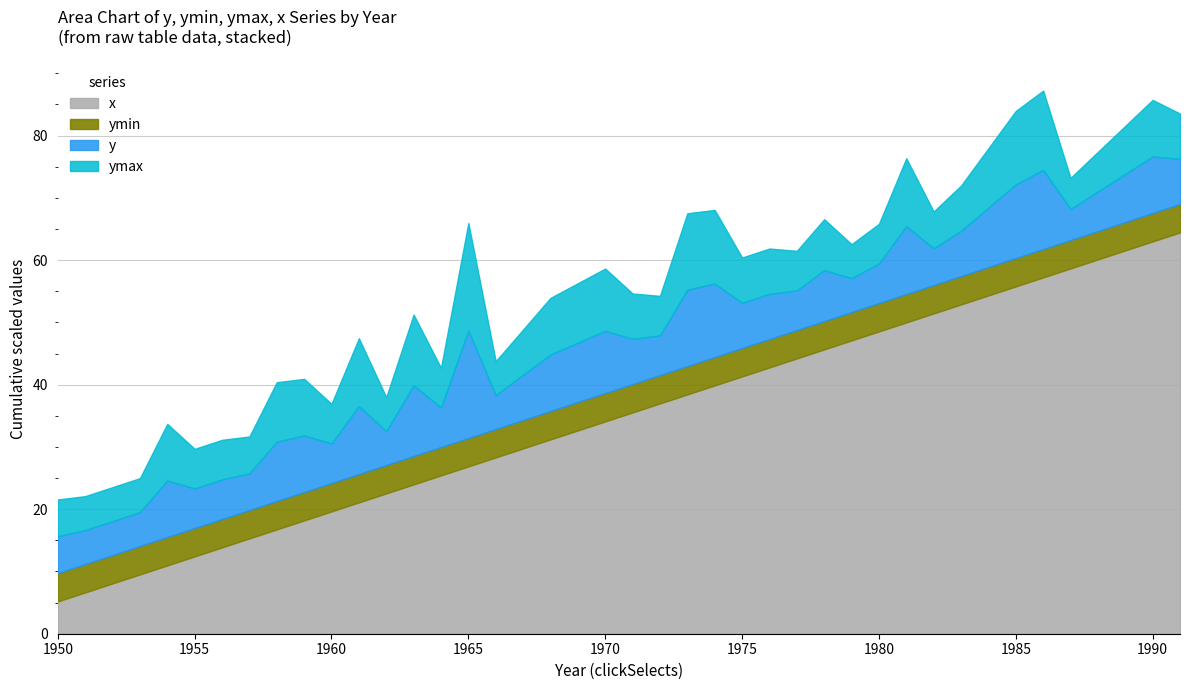

At how many categories does at least one series exceed 0?

40